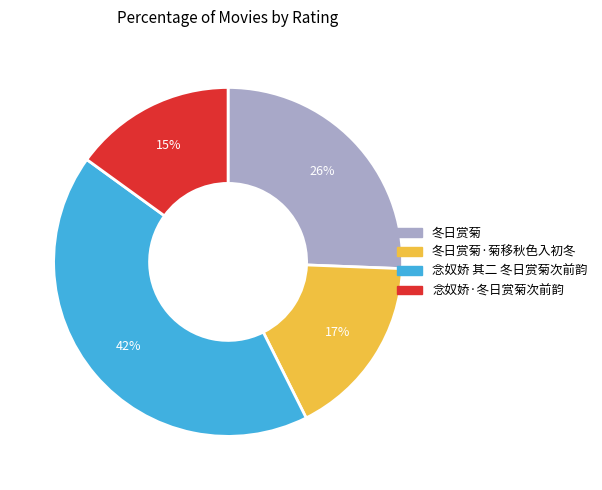

How many slices are in this pie chart?

4